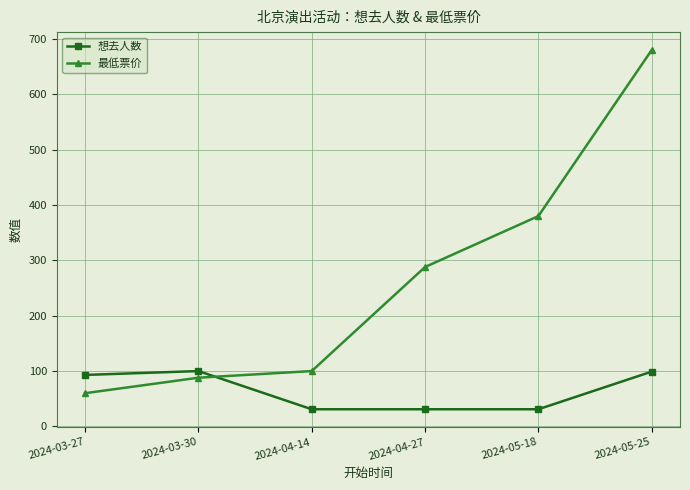

The value of 最低票价 at 2024-03-30 is 116. True or false?

False